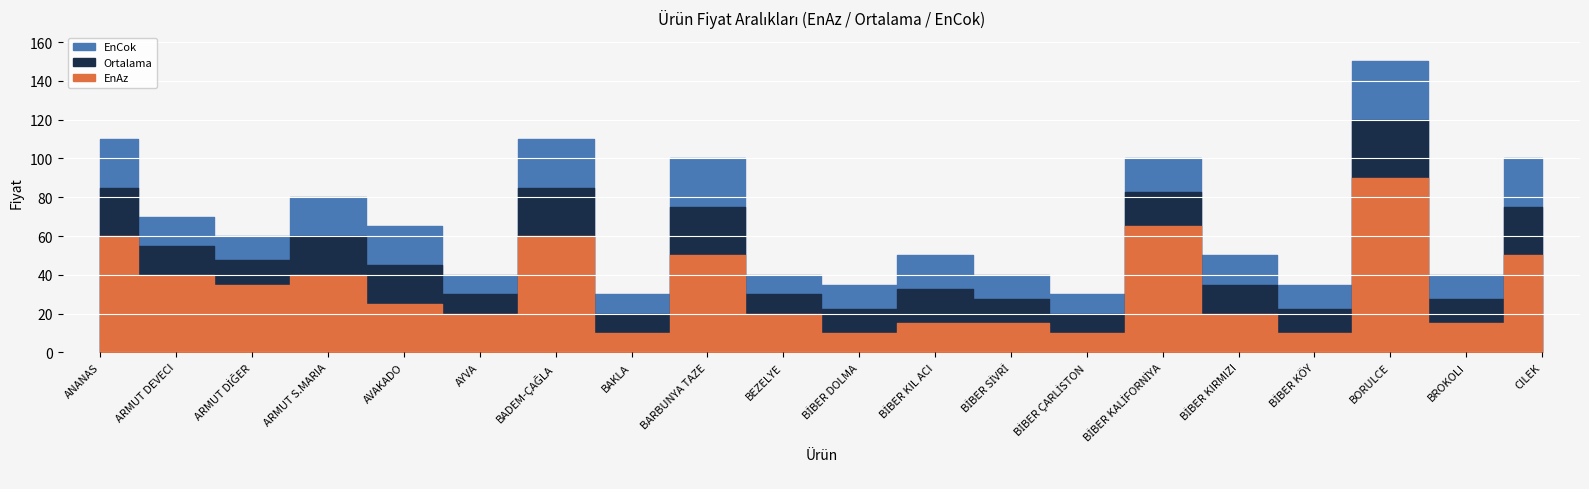

What is the value of the EnAz point at the 10th from the left?

20.0